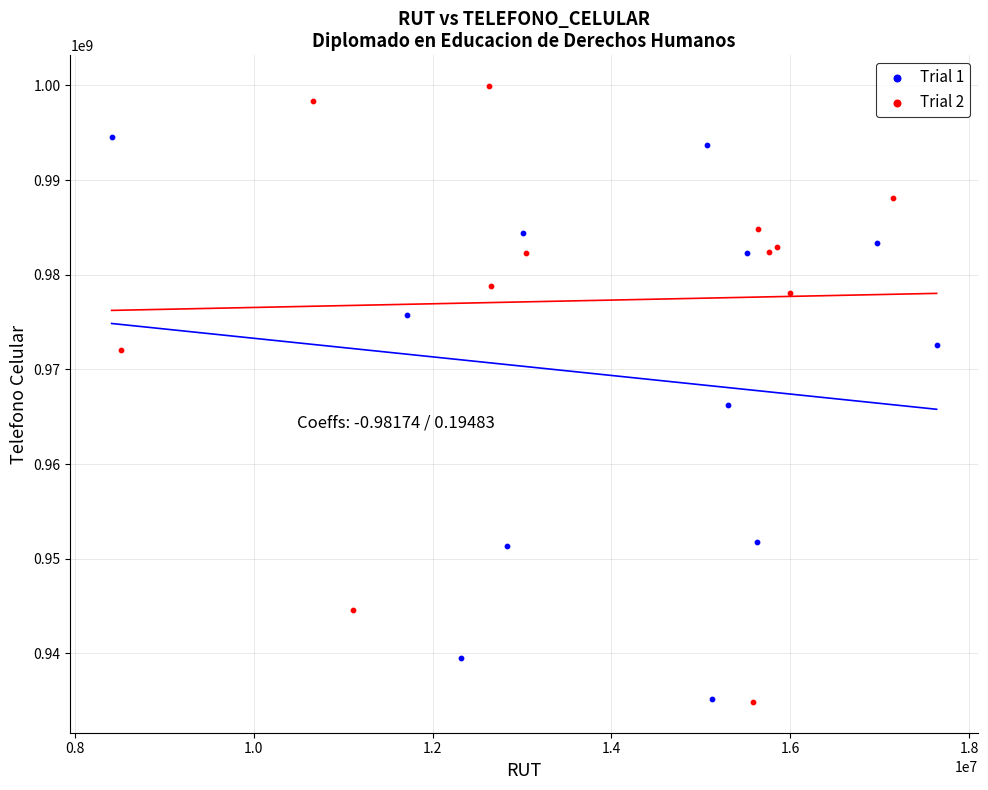

Which series contains the highest Y value?

Trial 2